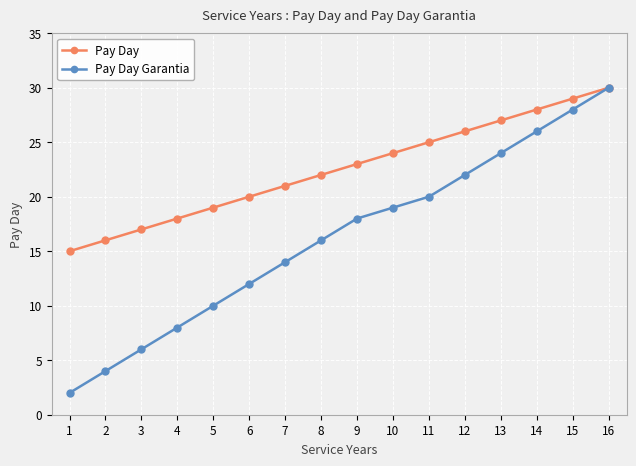

What is the sum of all Pay Day values?

360